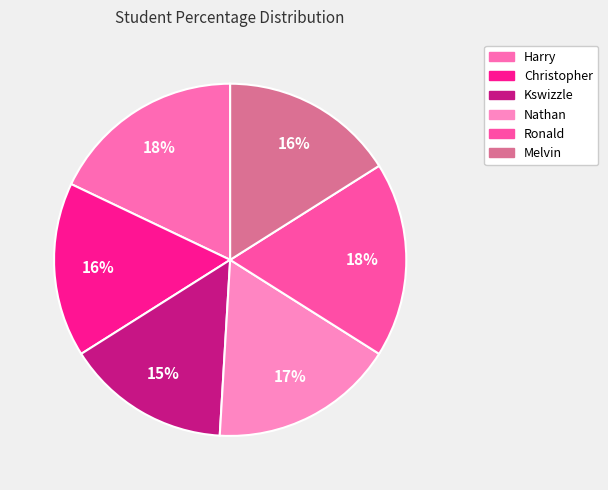

Rank the categories by value from lowest to highest.

Kswizzle, Christopher, Melvin, Nathan, Harry, Ronald